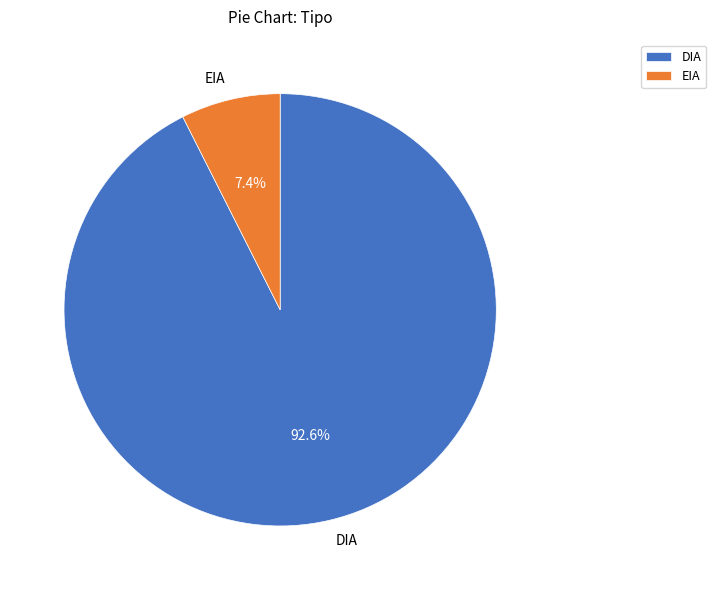

Does EIA represent more than half of the total?

No